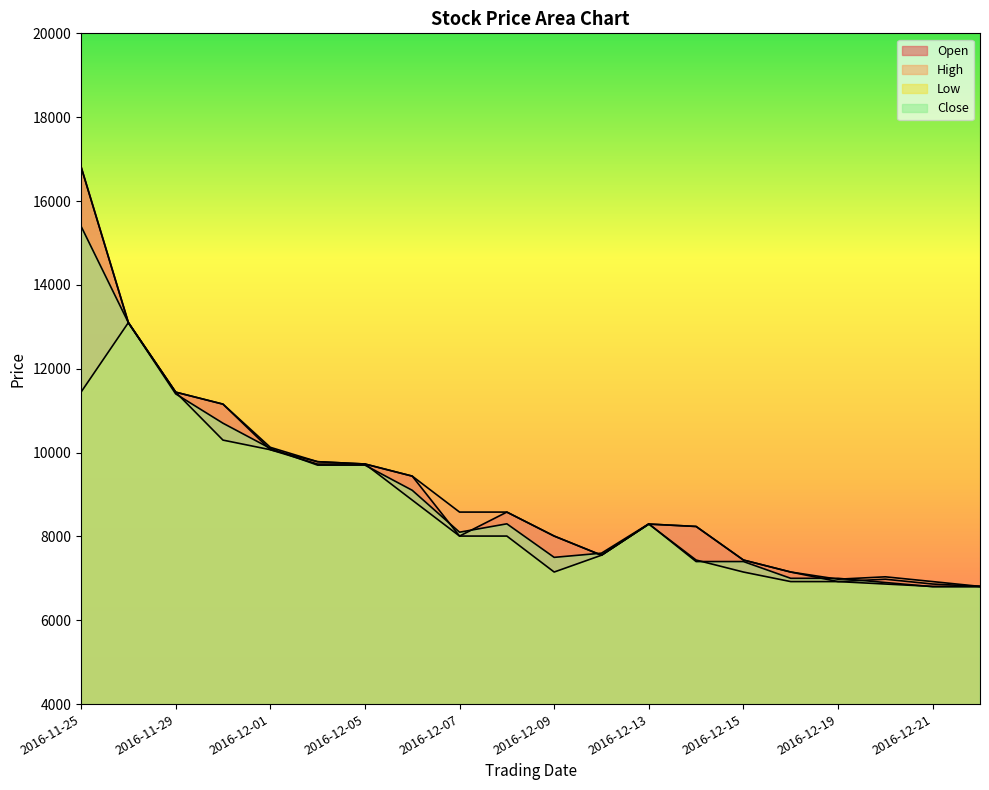

What is the total value across all series at 2016-12-15?

29422